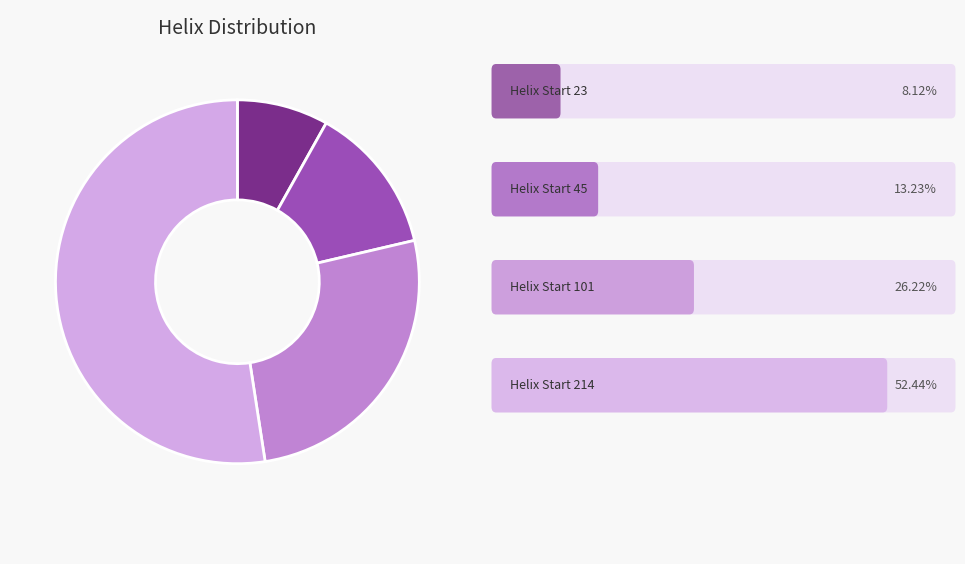

Count the number of slices in the pie.

4